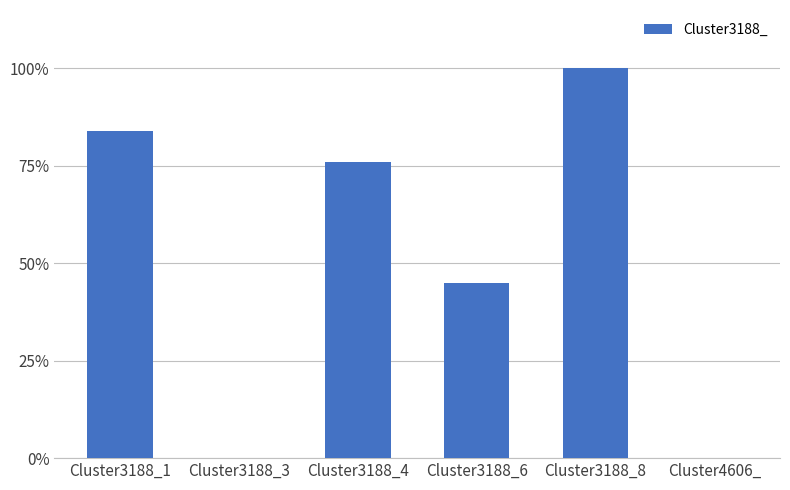

What is the change in value from Cluster3188_4 to Cluster3188_6?

-0.3